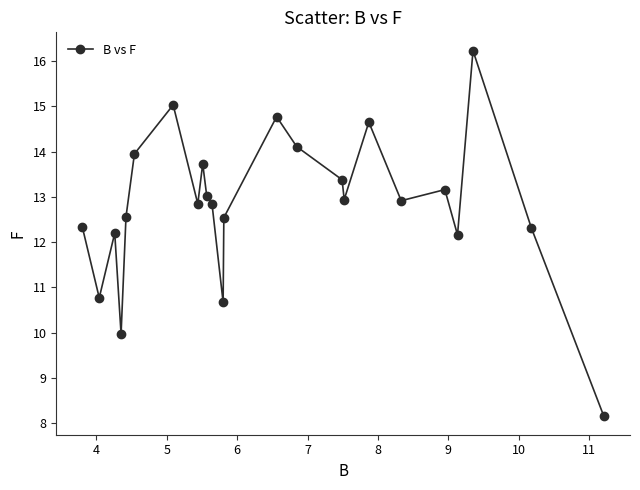

What is the difference between the maximum and second lowest values?

6.3